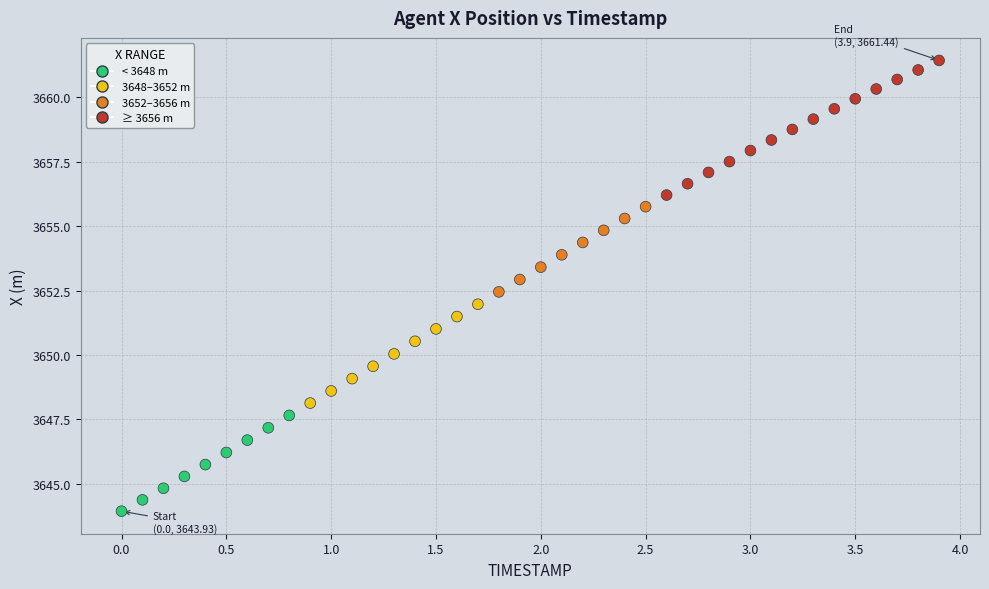

What is the range of Y values (max minus min)?

17.5